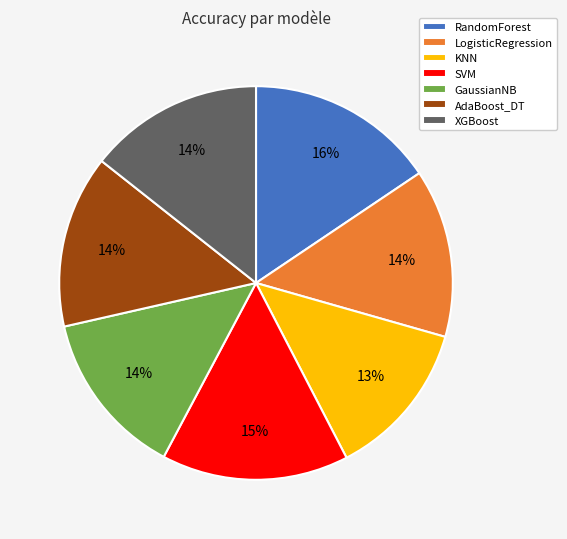

To the nearest percent, what percentage of the pie is XGBoost?

14%